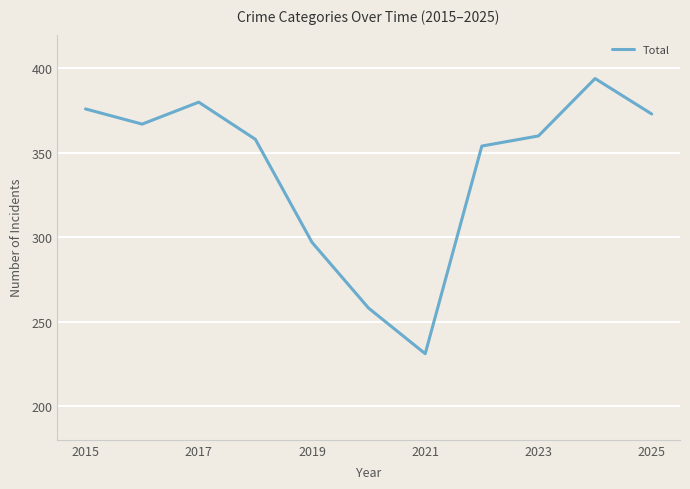

What is the greatest value displayed?

394